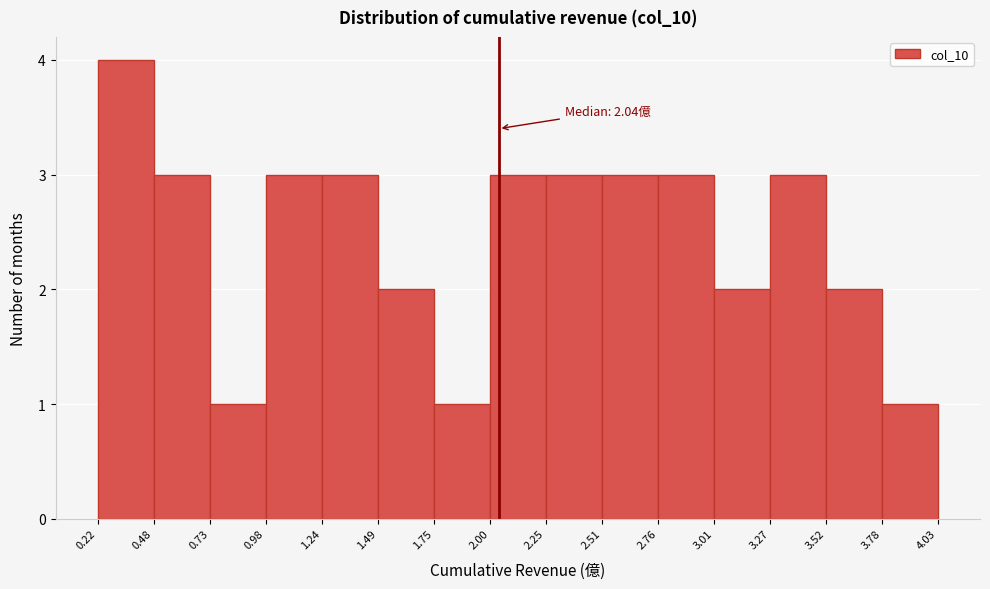

Which range on the x-axis has the tallest bar?

0.22 to 0.48